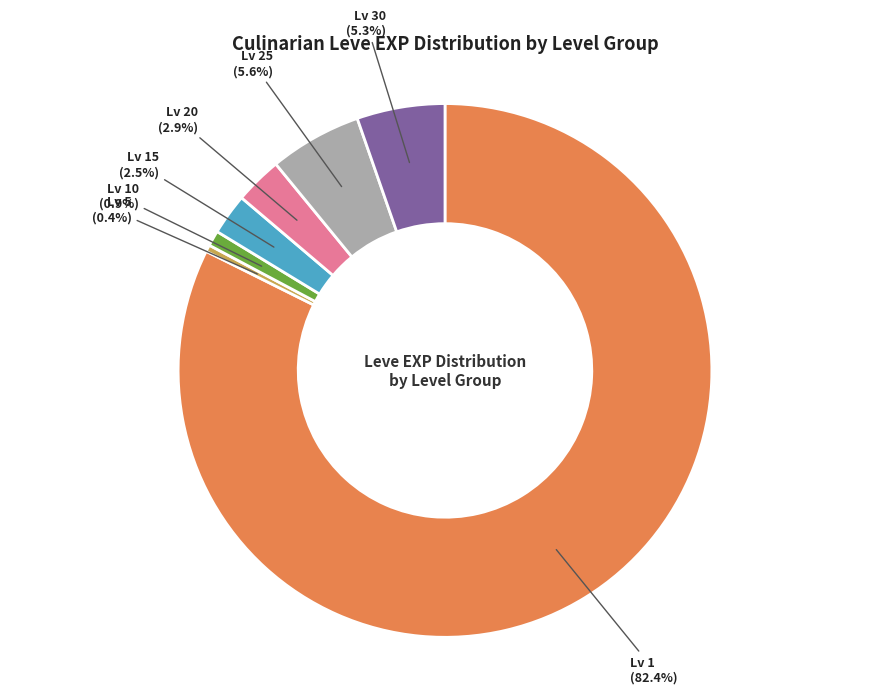

Which category has the smallest portion of the pie?

Lv 5